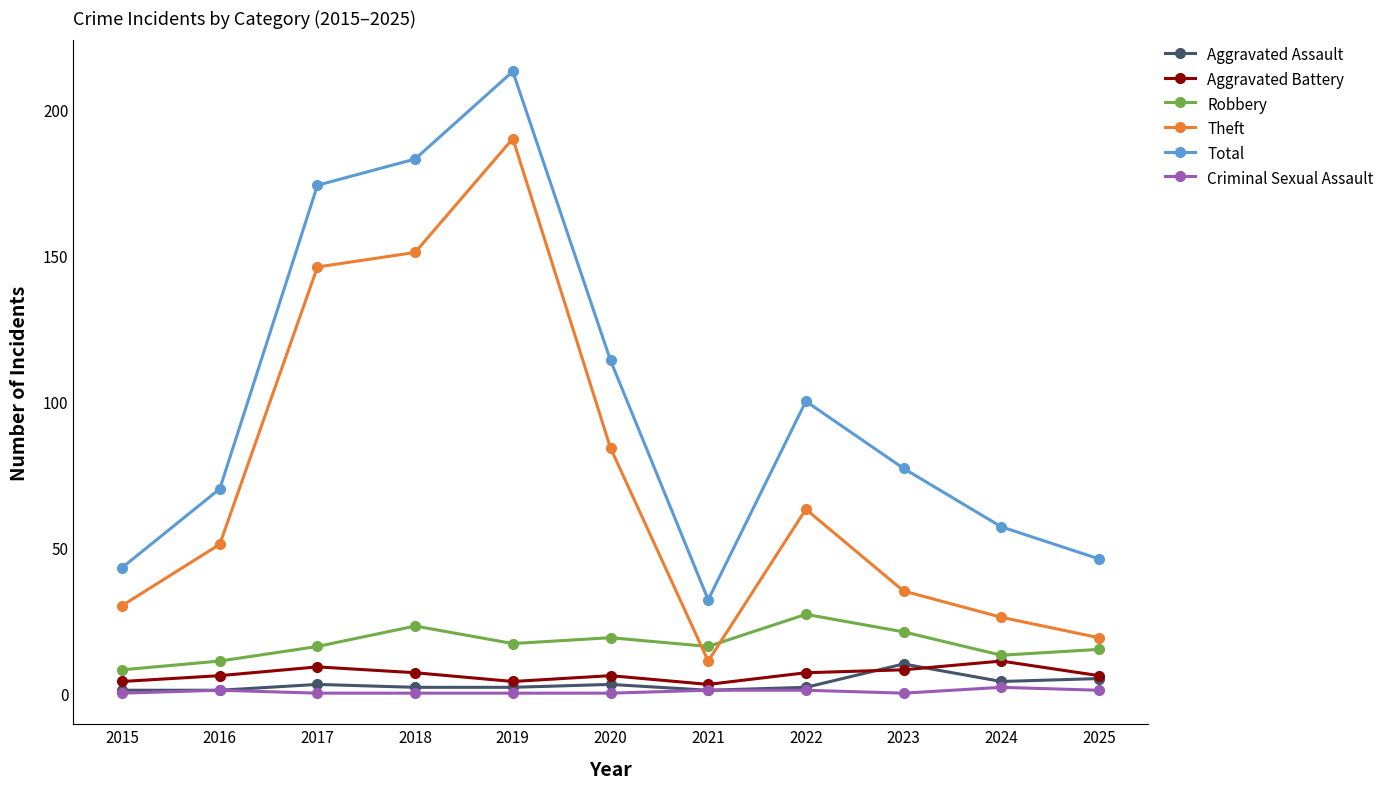

At 2023, list the series in order from largest to smallest.

Total, Theft, Robbery, Aggravated Assault, Aggravated Battery, Criminal Sexual Assault